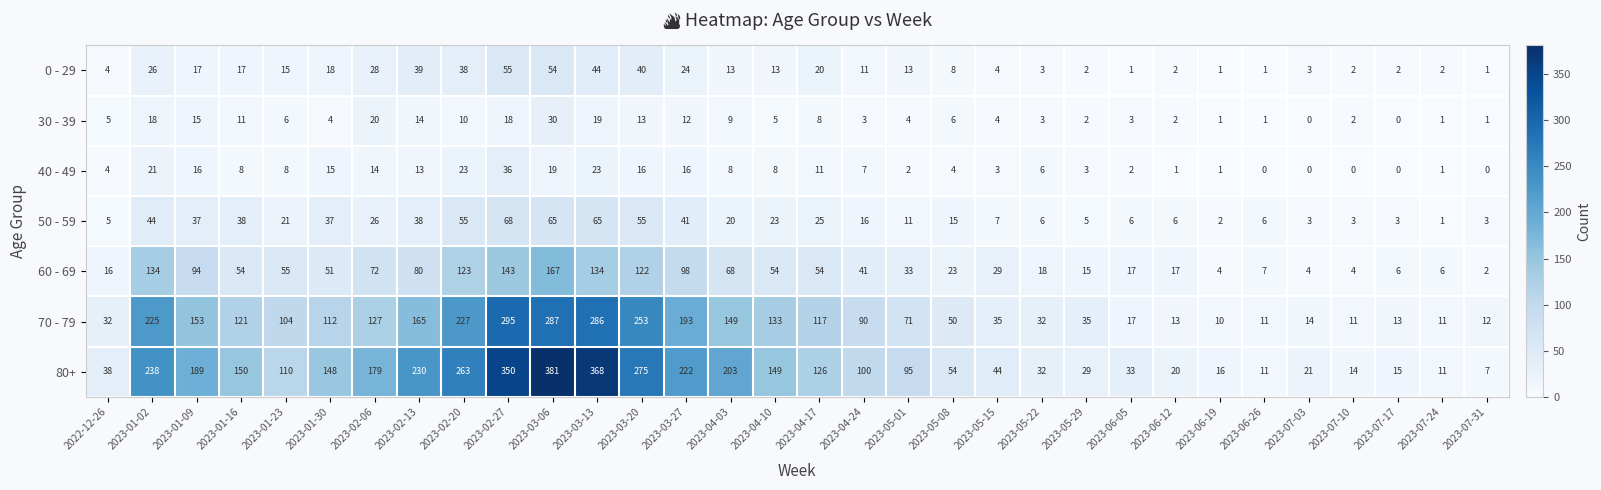

Rank the series by their maximum value, from lowest to highest.

30 - 39, 40 - 49, 0 - 29, 50 - 59, 60 - 69, 70 - 79, 80+